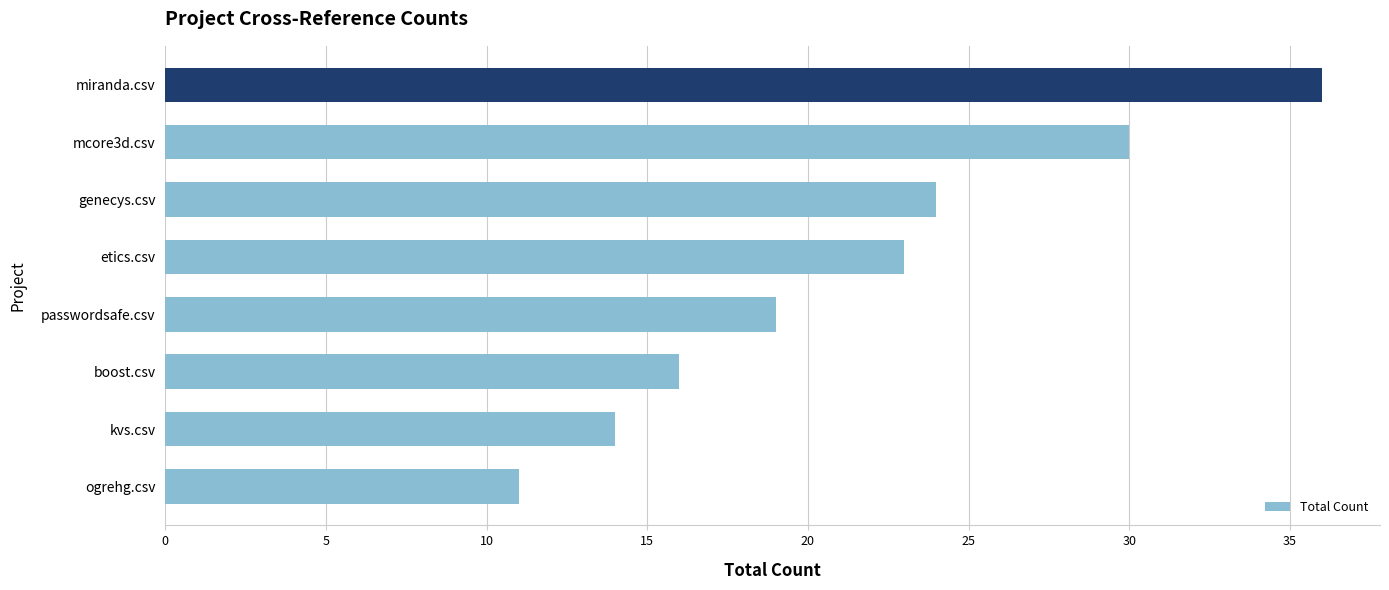

What is the average value?

22